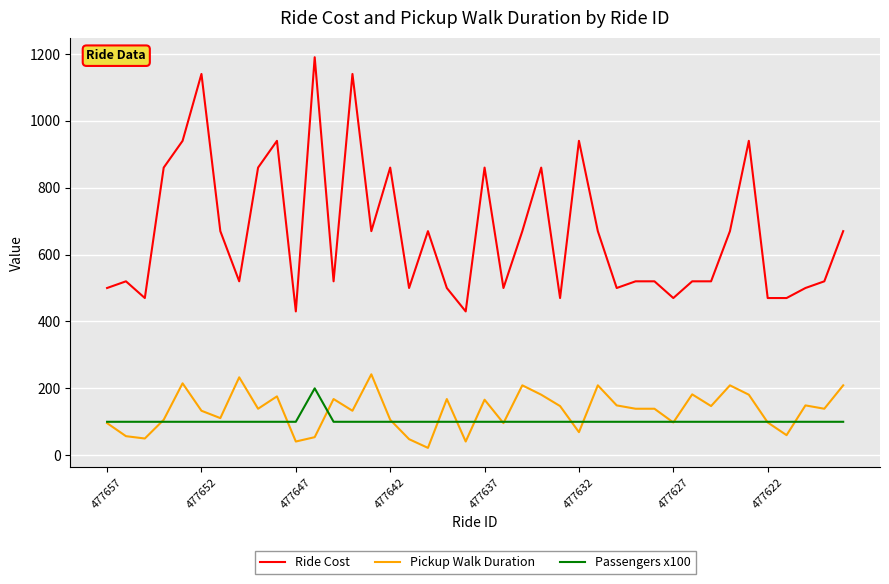

Which series has the largest total across all categories?

Ride Cost